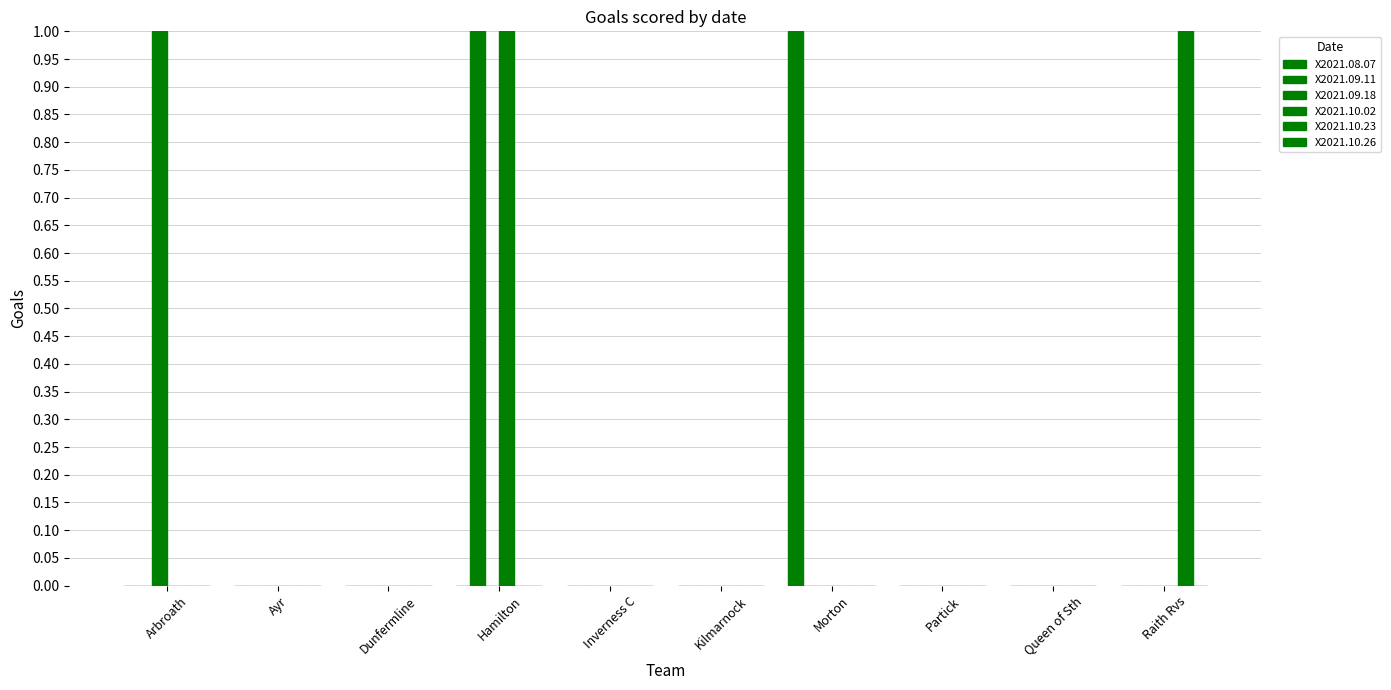

What is the difference between the highest and lowest values at Morton?

1